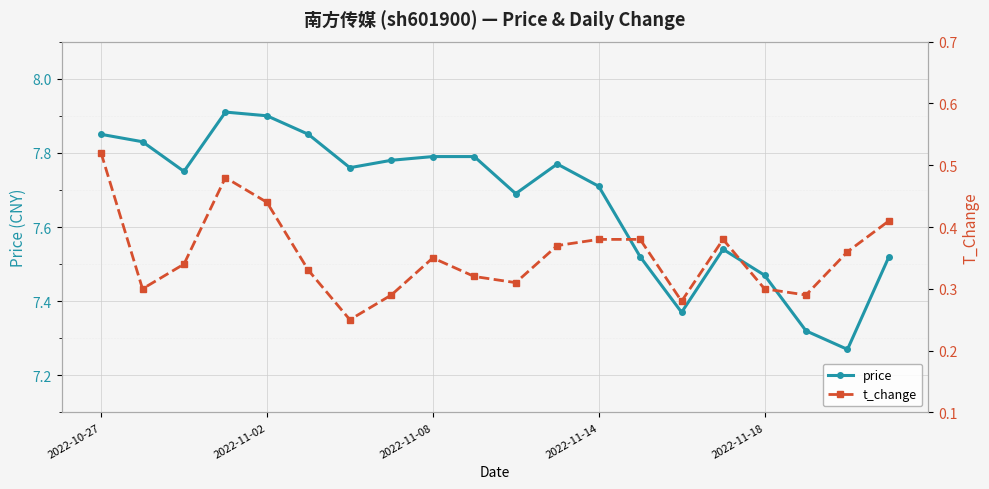

What is the value of the price point at the 6th from the left?

7.8